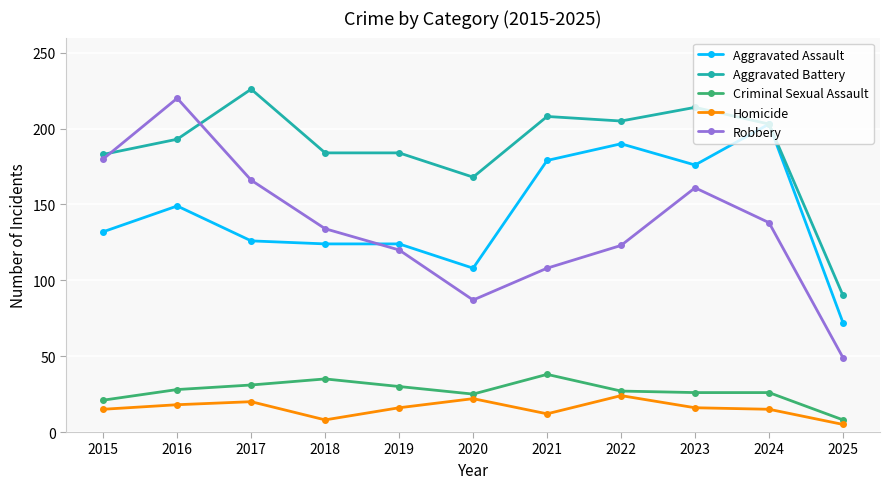

What is the maximum value shown in the chart?

226